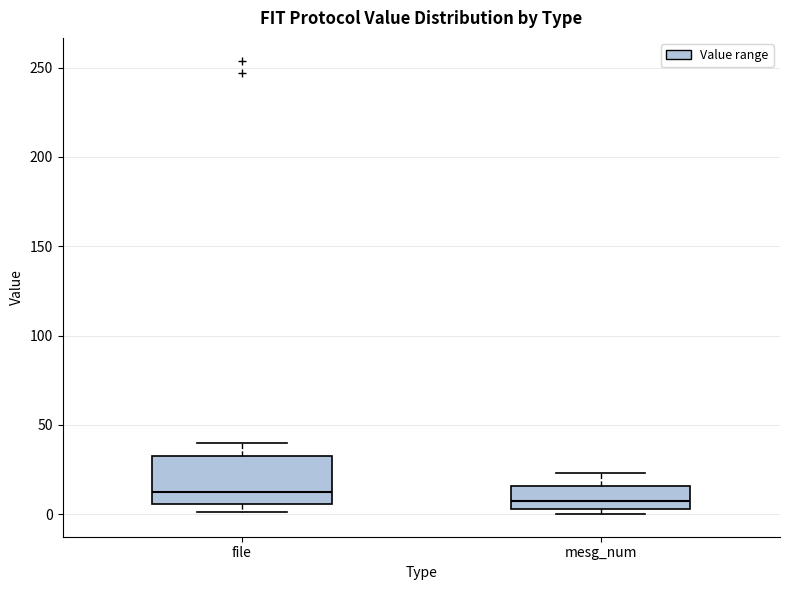

Comparing the boxes themselves (not the whiskers), which one is the tallest?

file